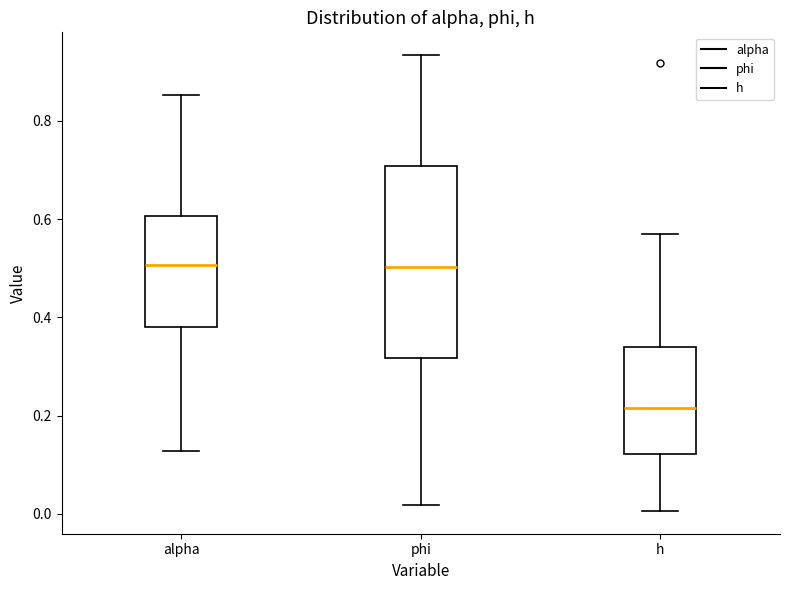

Reading left to right, read every box against the y-axis: the position of its median line, the range the box covers, and the ends of its whiskers. The values are not printed on the chart, so give them approximately, as read against the axis.

alpha: median 0.50, box 0.38 to 0.60, whiskers 0.12 to 0.86
phi: median 0.50, box 0.32 to 0.70, whiskers 0.02 to 0.94
h: median 0.22, box 0.12 to 0.34, whiskers 0.00 to 0.58